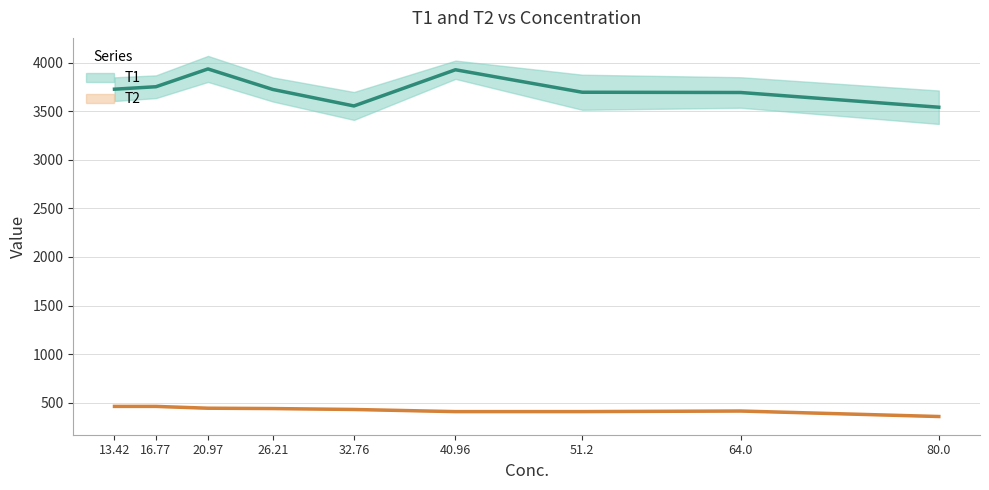

What is the minimum value for T2?

357.1